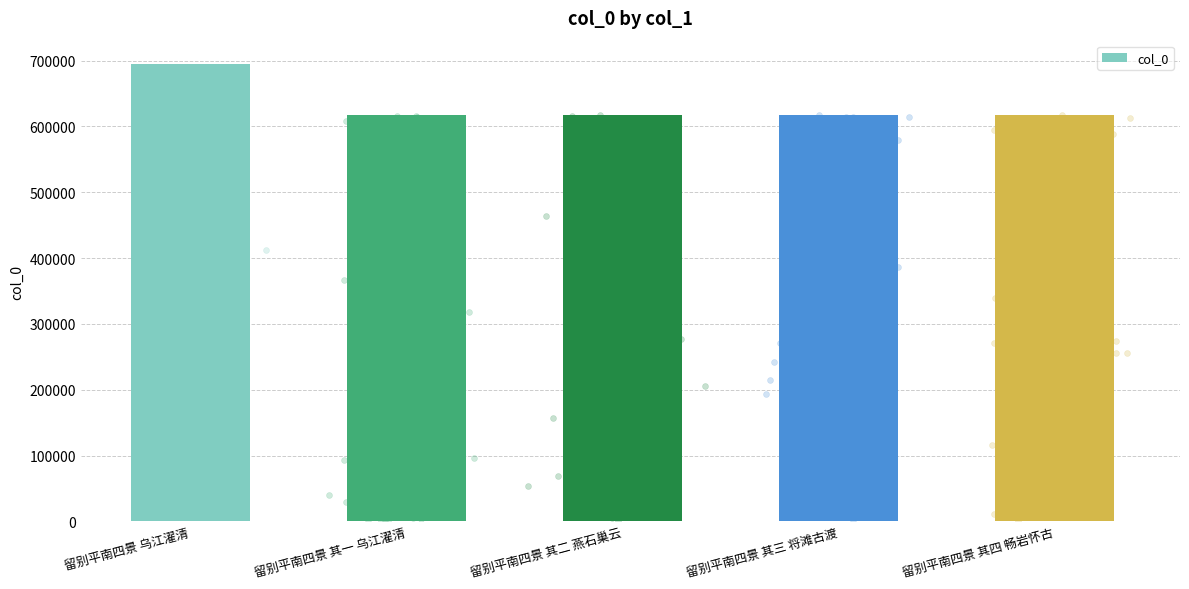

Between 留别平南四景 其二 燕石巢云 and 留别平南四景 乌江濯清, which is larger?

留别平南四景 乌江濯清